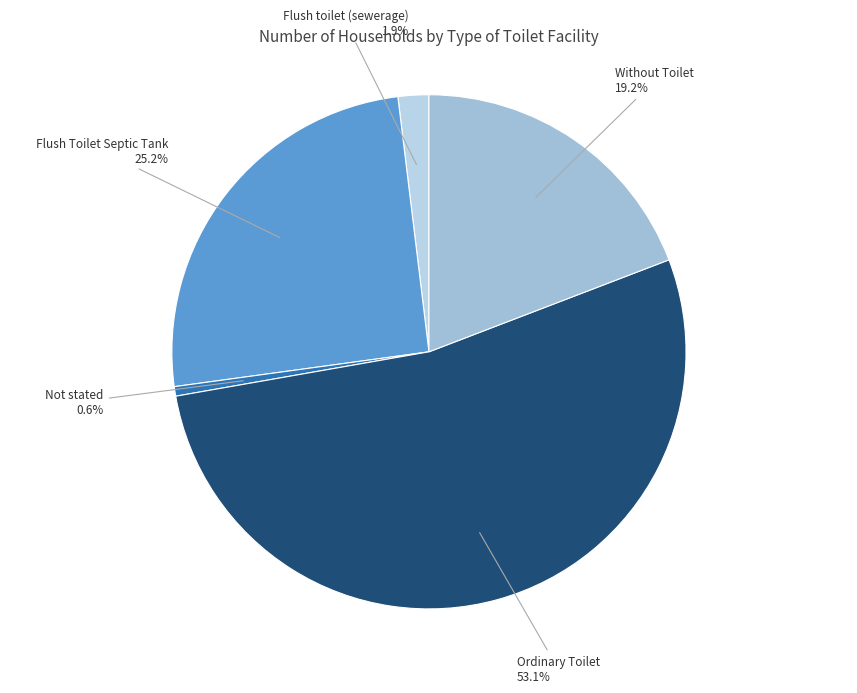

To the nearest percent, what is the difference between the largest and smallest slice percentages?

52%